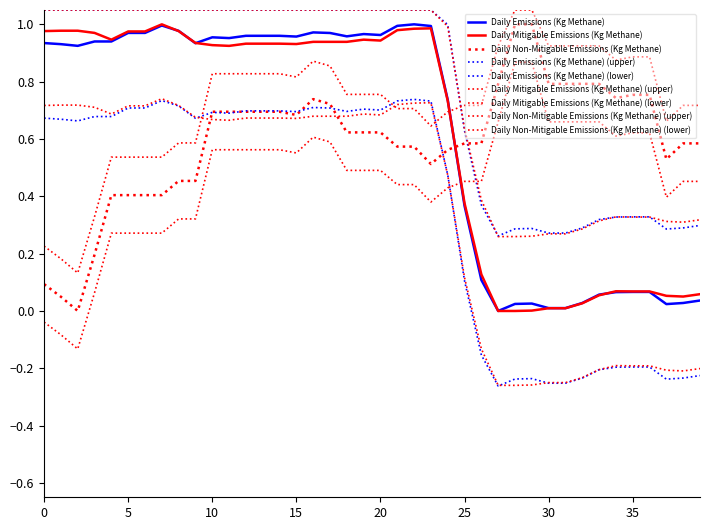

Is this an area chart (filled region under the line)?

No